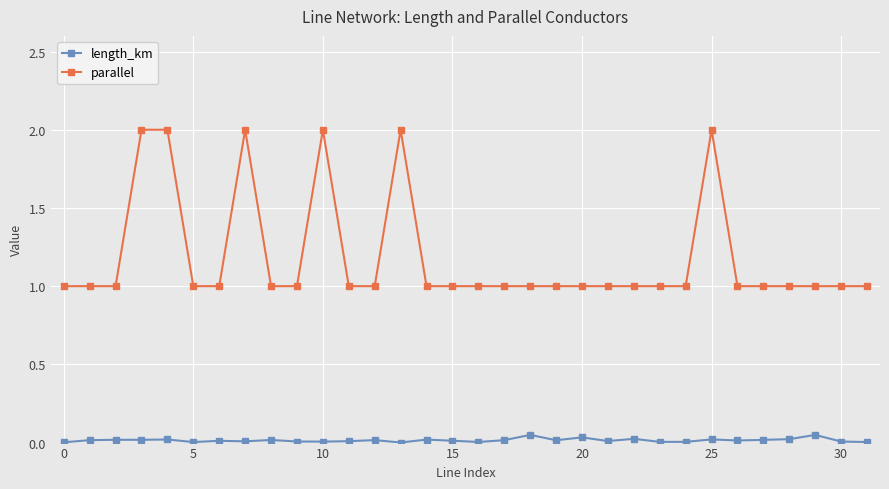

Which series has the largest range (max minus min)?

parallel